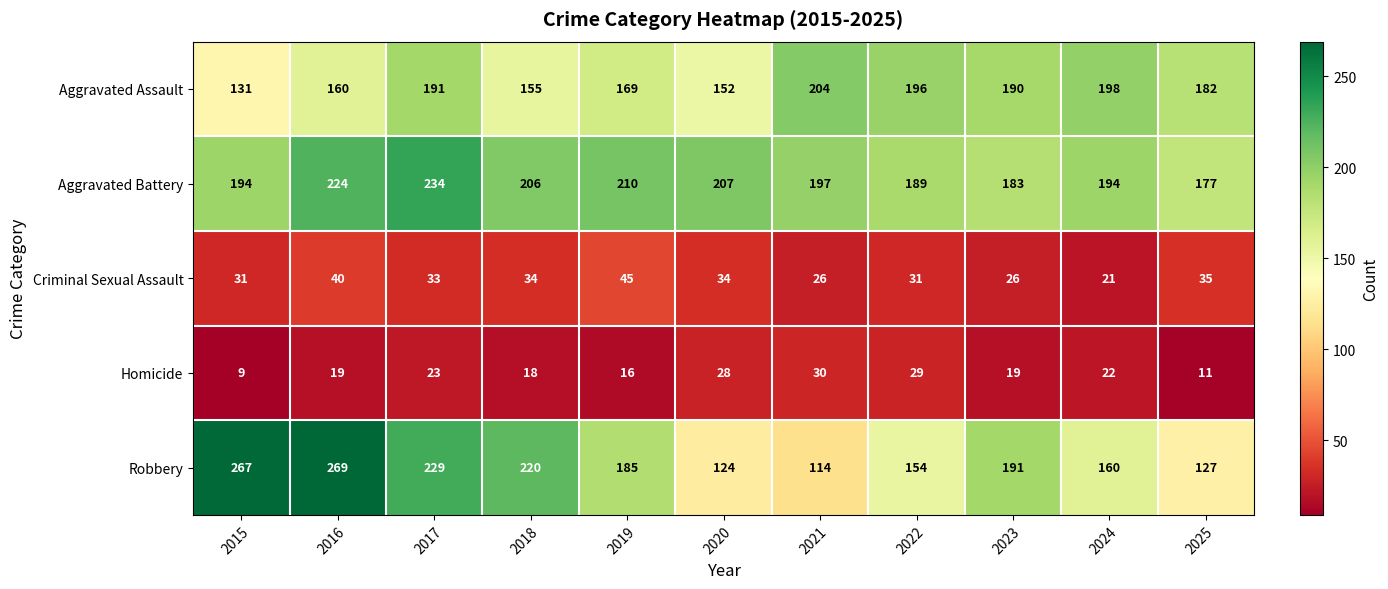

The value of Aggravated Battery at 2022 is 337. True or false?

False